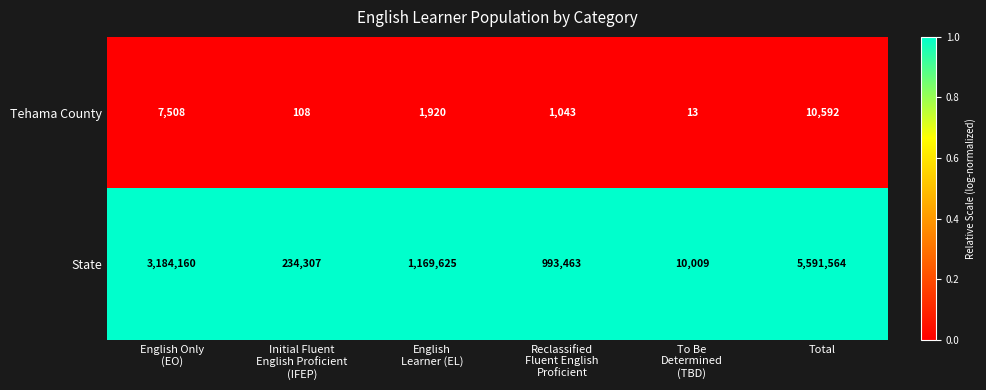

Which series has the largest total across all categories?

State